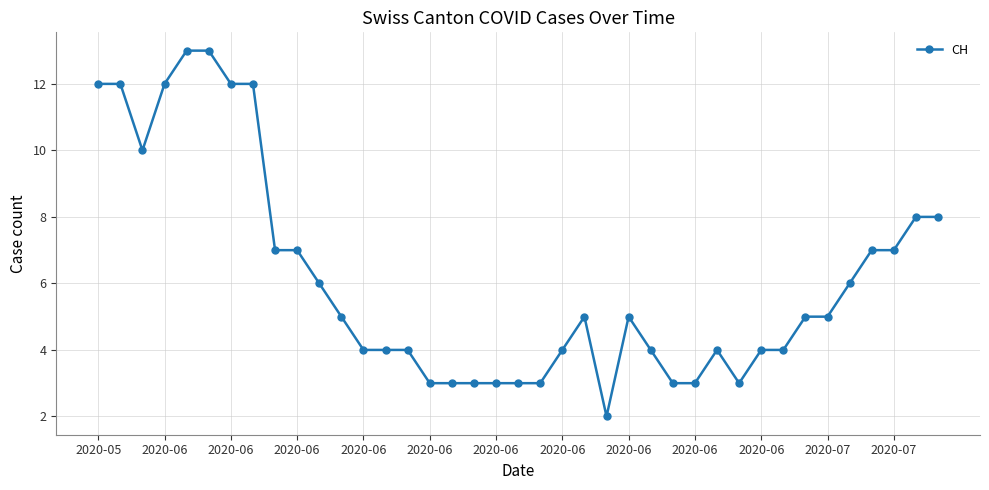

True or false: there are more than 2 points higher than both neighbors.

True